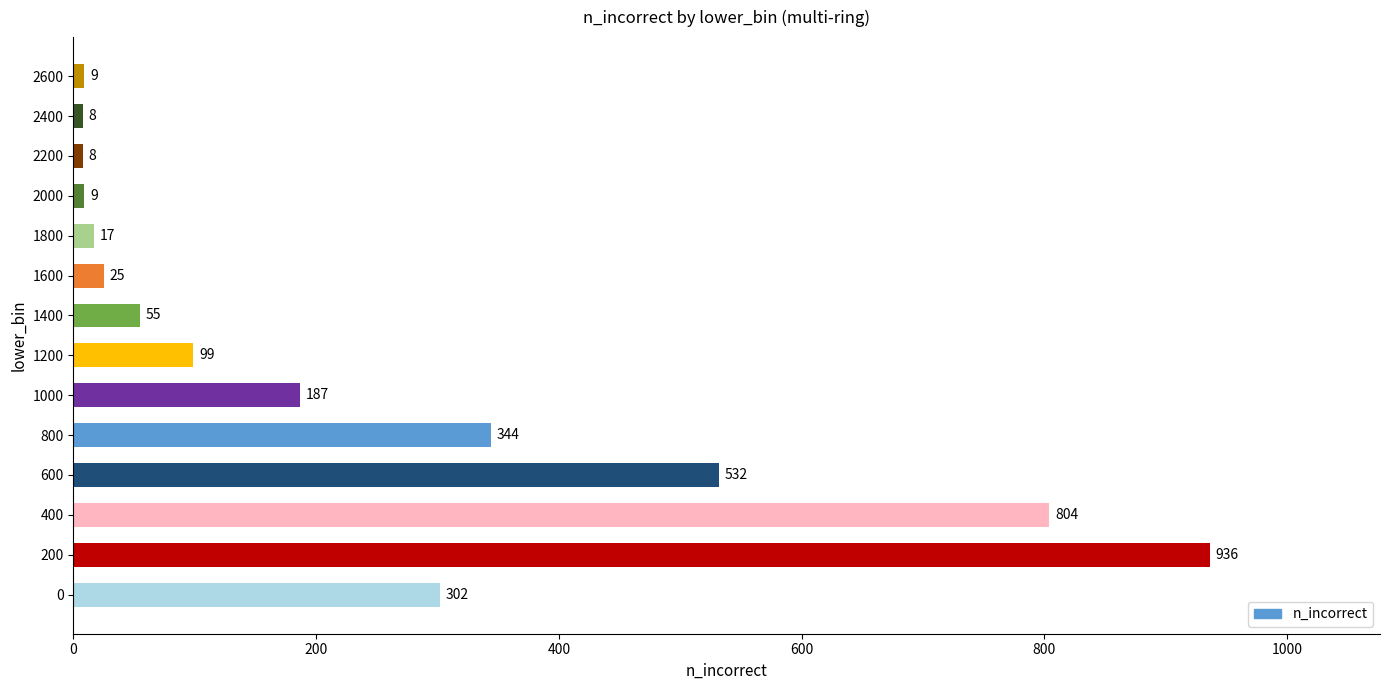

How many values are below 99?

7